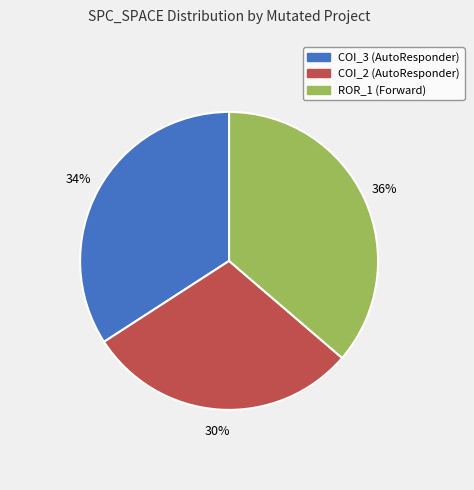

Is there a majority slice in this chart?

No